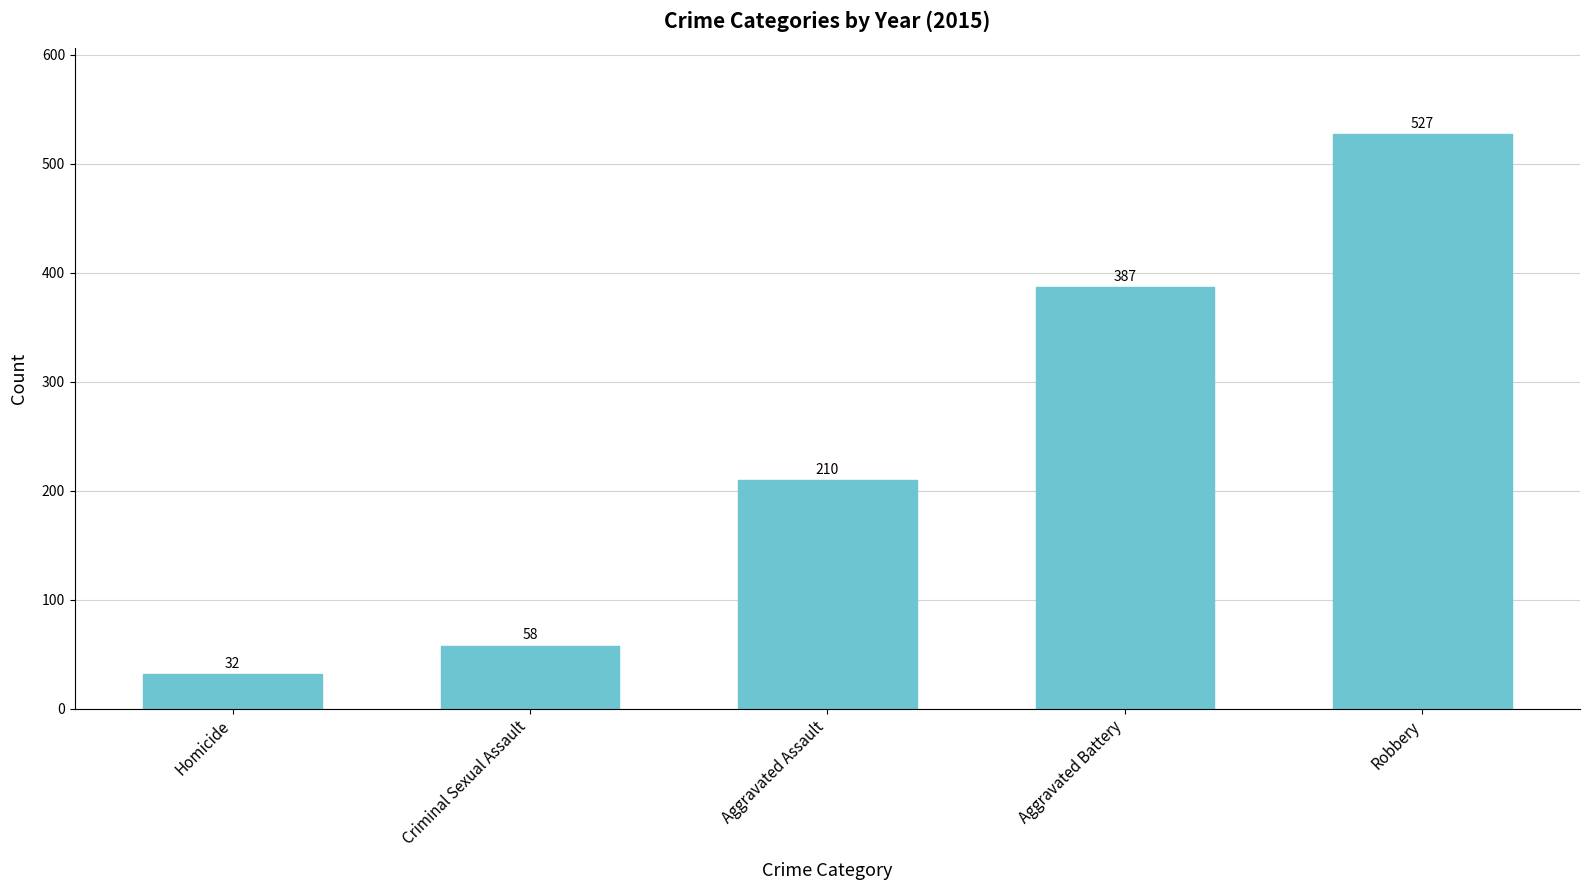

True or false: the data shows 527 at Robbery.

True